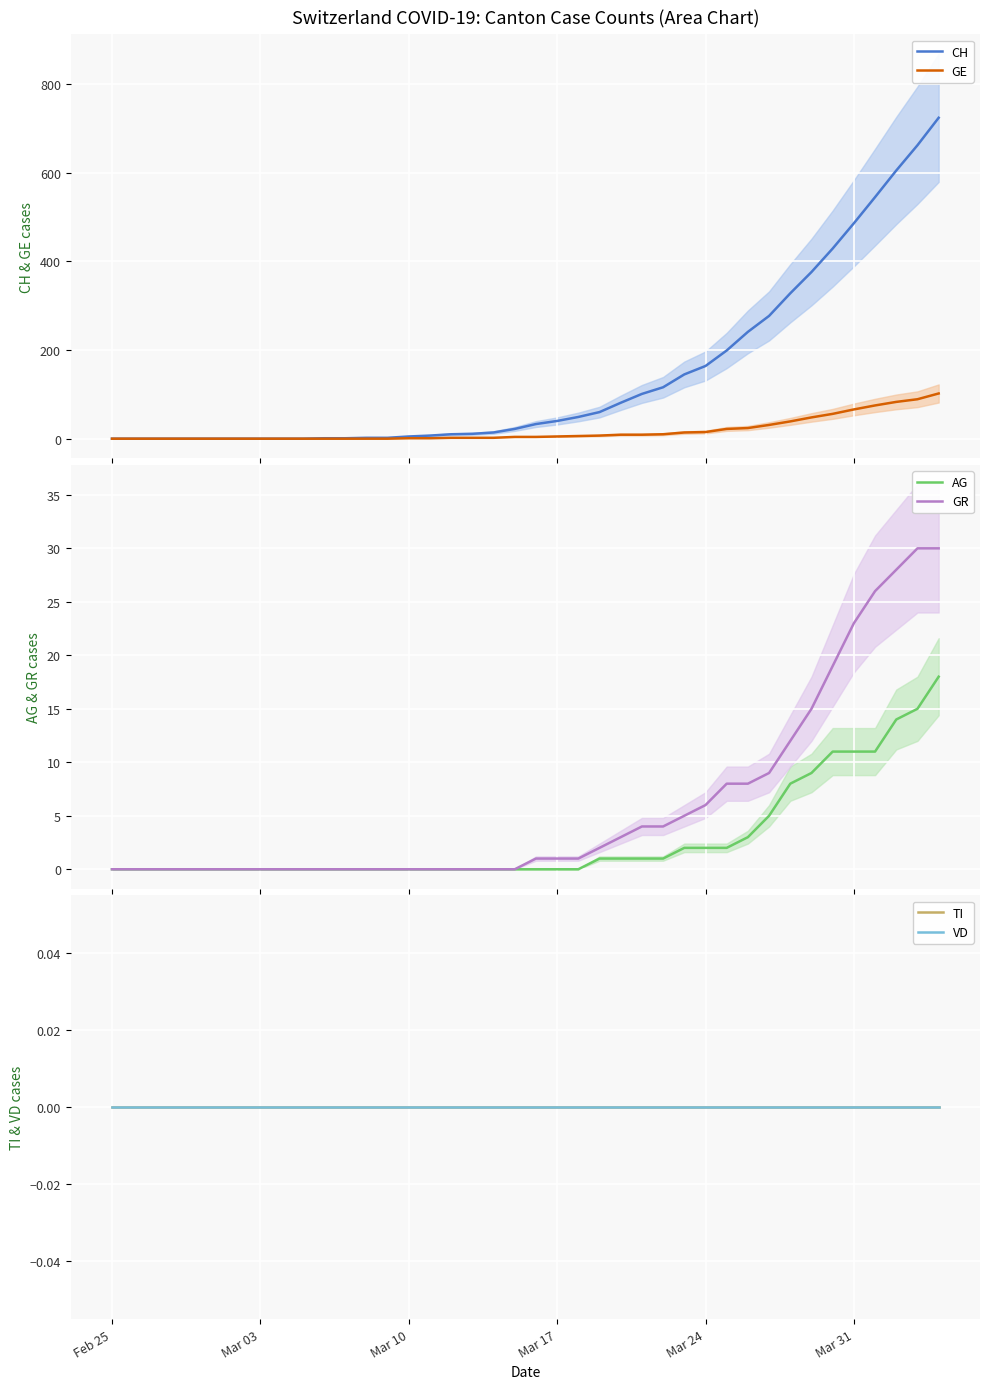

True or false: GE has more than 0 points higher than both neighbors.

False